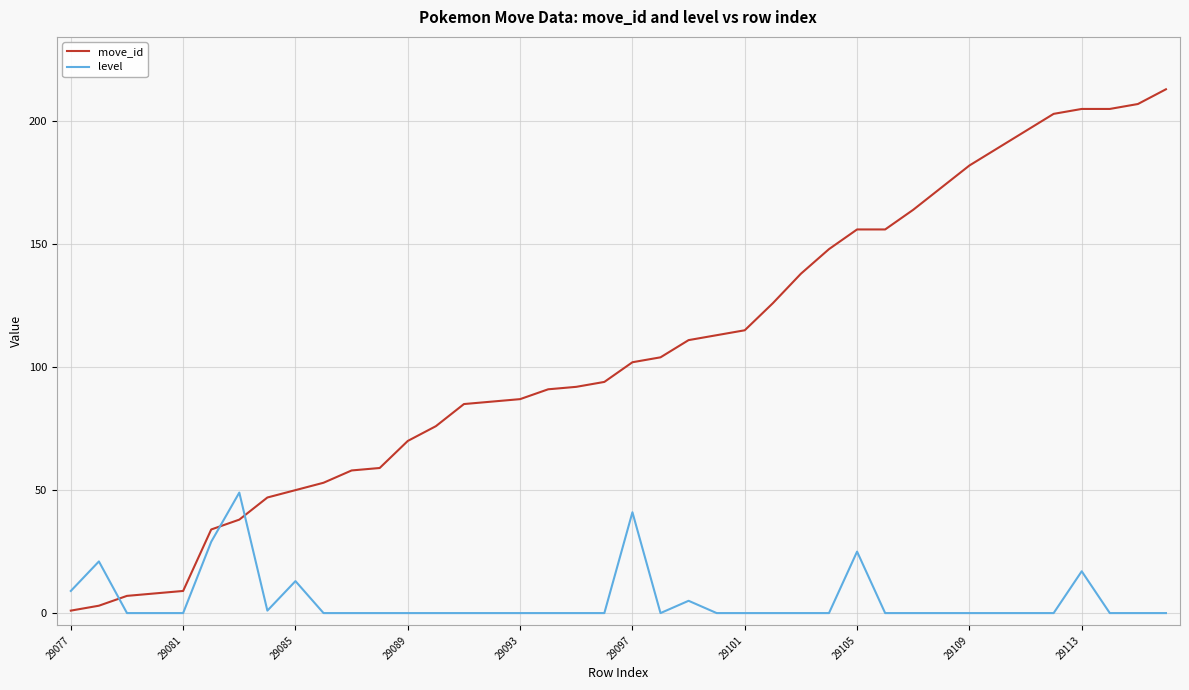

What is the difference between the maximum and minimum values in the move_id series?

212